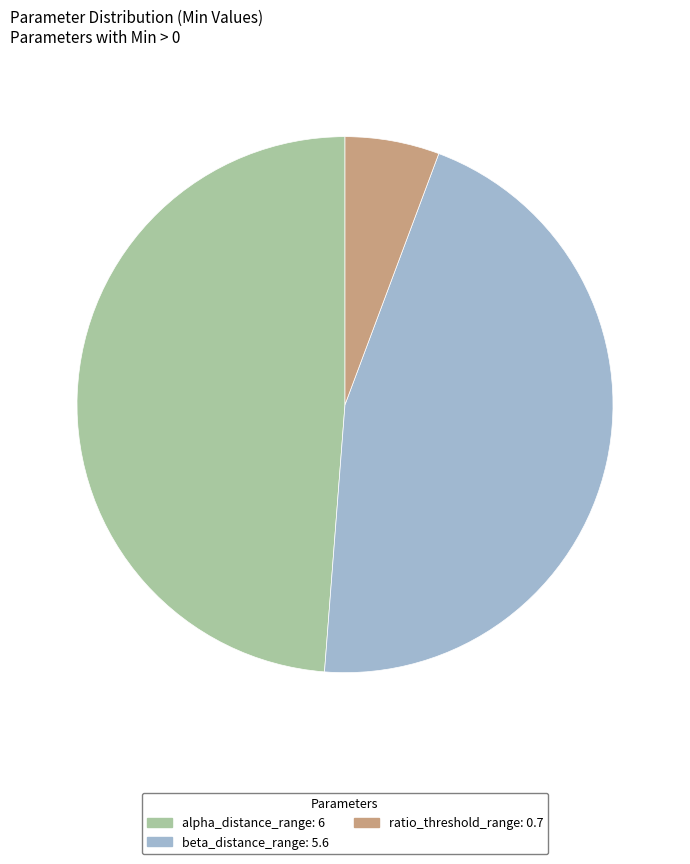

Is there any slice that represents more than half of the pie?

No